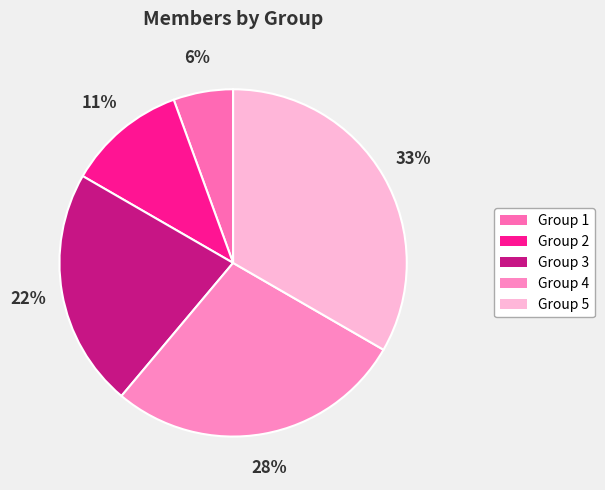

How many slices are in this pie chart?

5